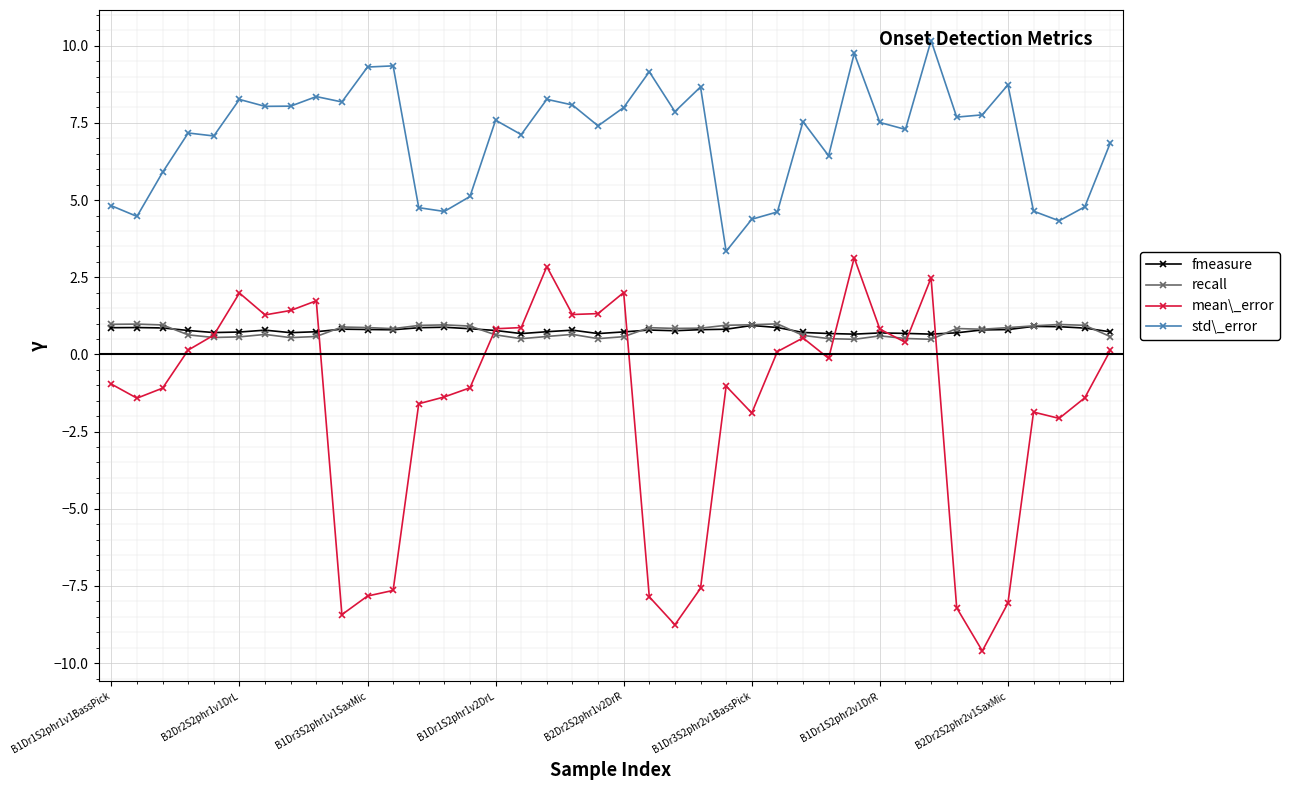

True or false: std\_error and recall intersect in this chart.

False